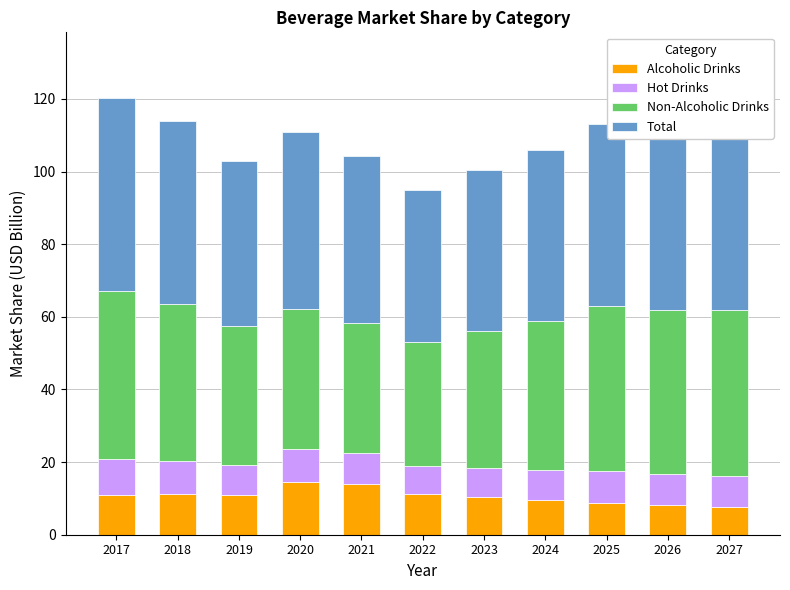

What is the highest value of the Alcoholic Drinks series?

14.6